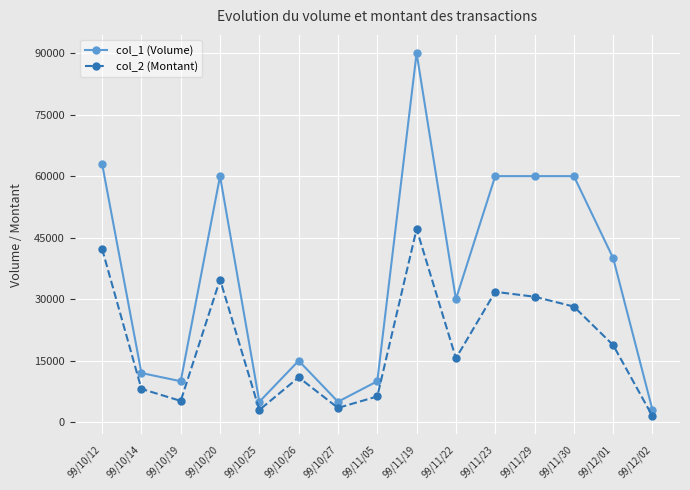

At which category does the chart reach its minimum across all series?

99/12/02